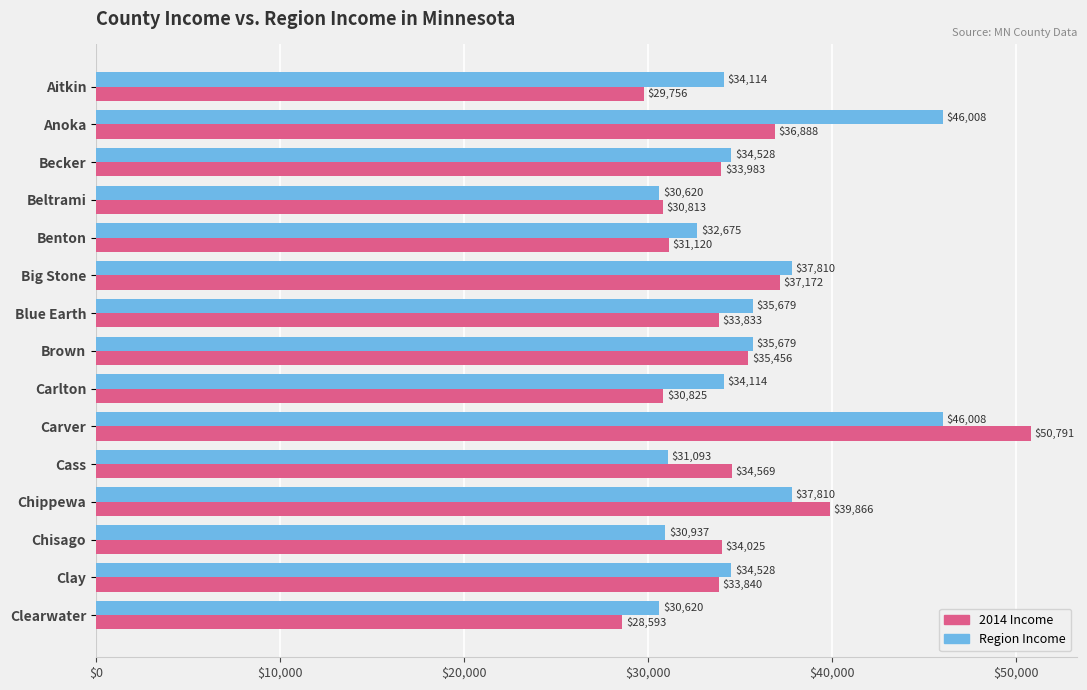

What is the sum of all Region Income values?

532223